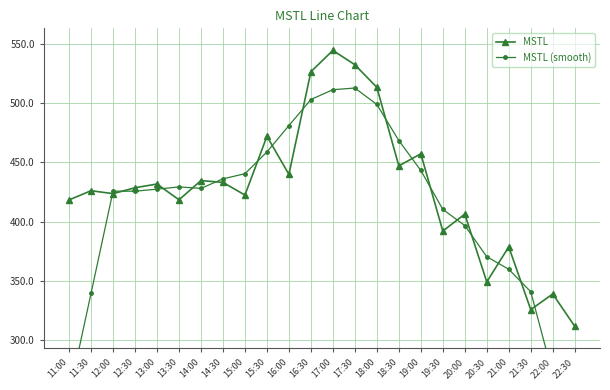

What is the difference between the maximum and minimum values in the MSTL (smooth) series?

317.8